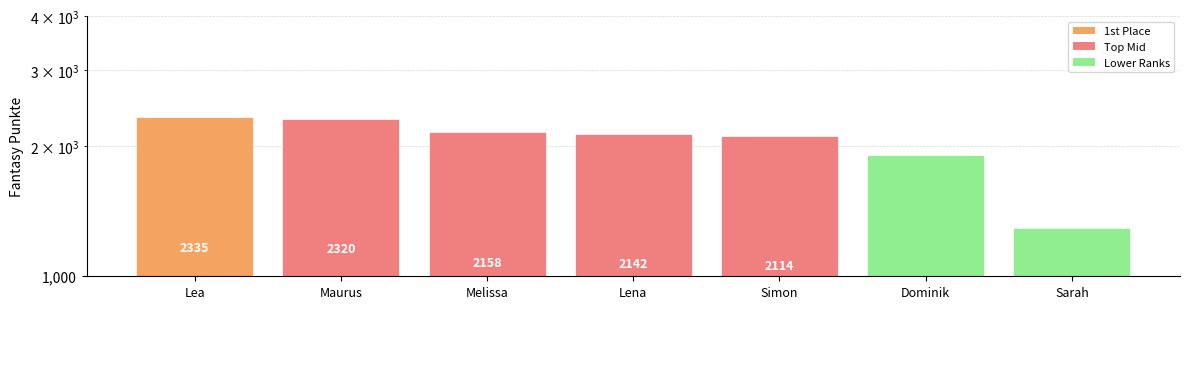

What is the smallest value displayed?

1297